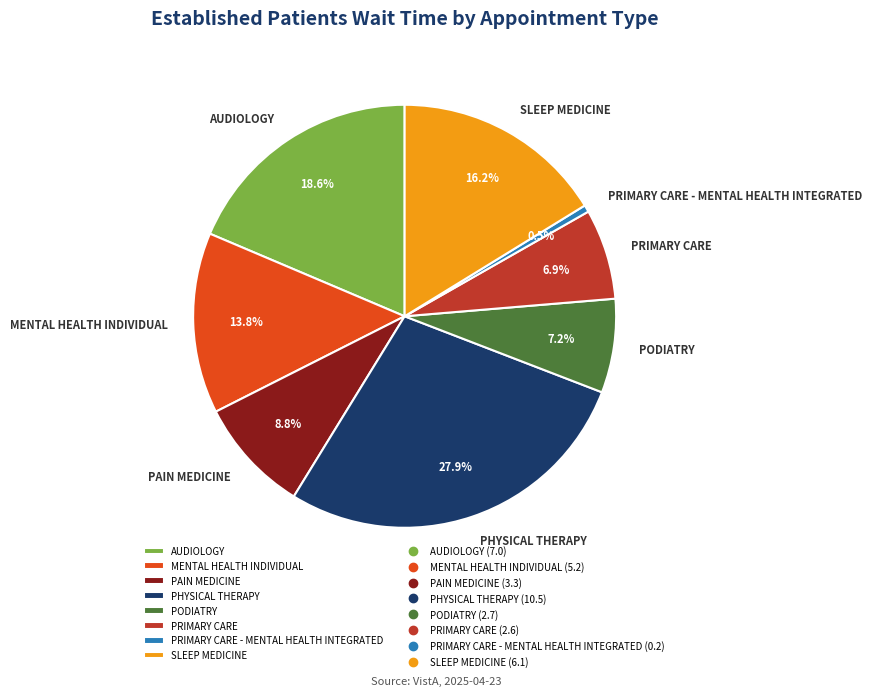

Does PRIMARY CARE account for over 50% of the chart?

No